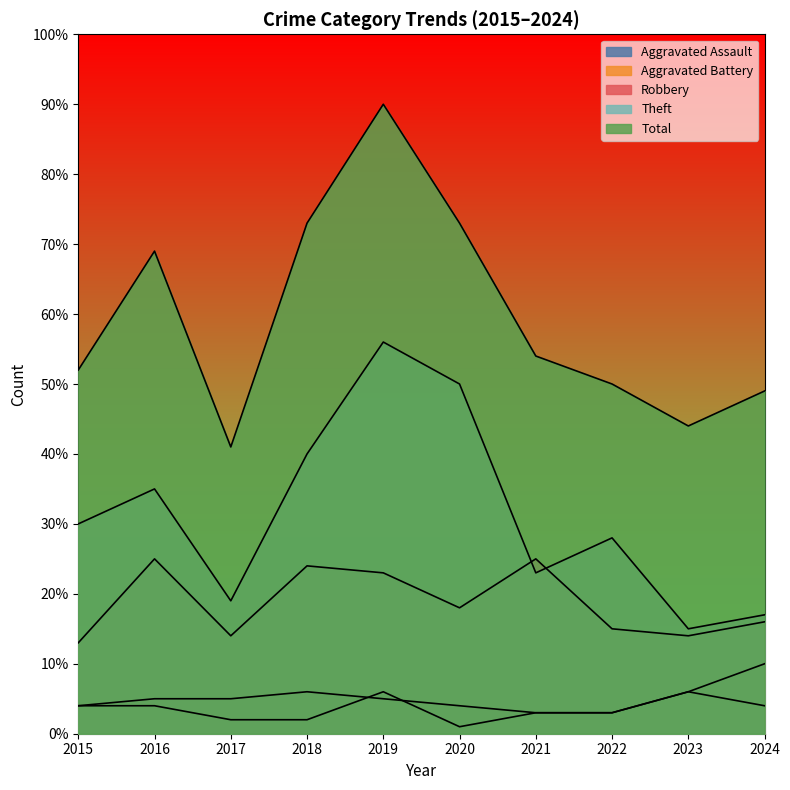

What is the difference between the second highest and minimum values in the Total series?

32